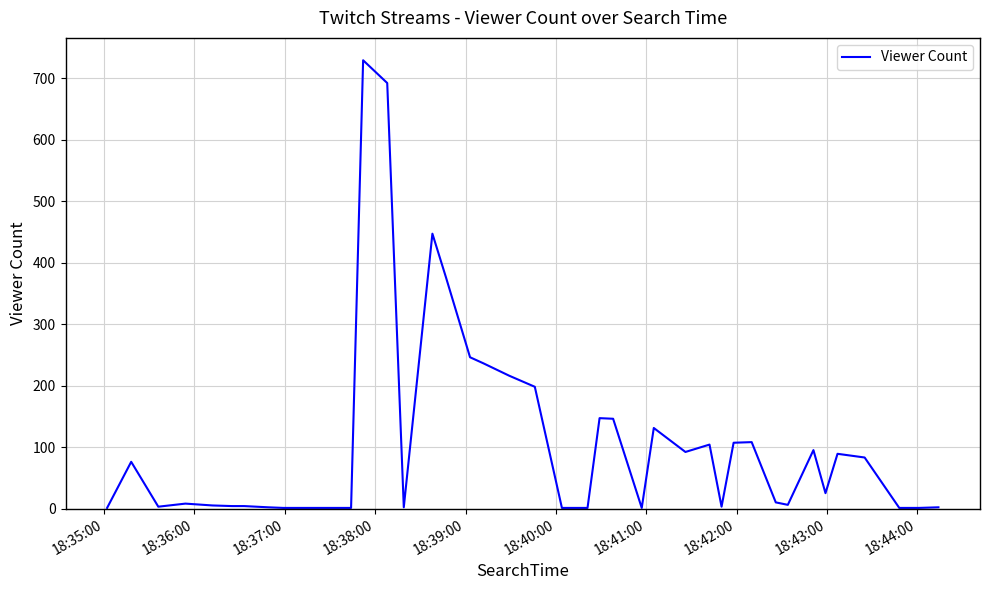

How many distinct data groups are displayed?

1